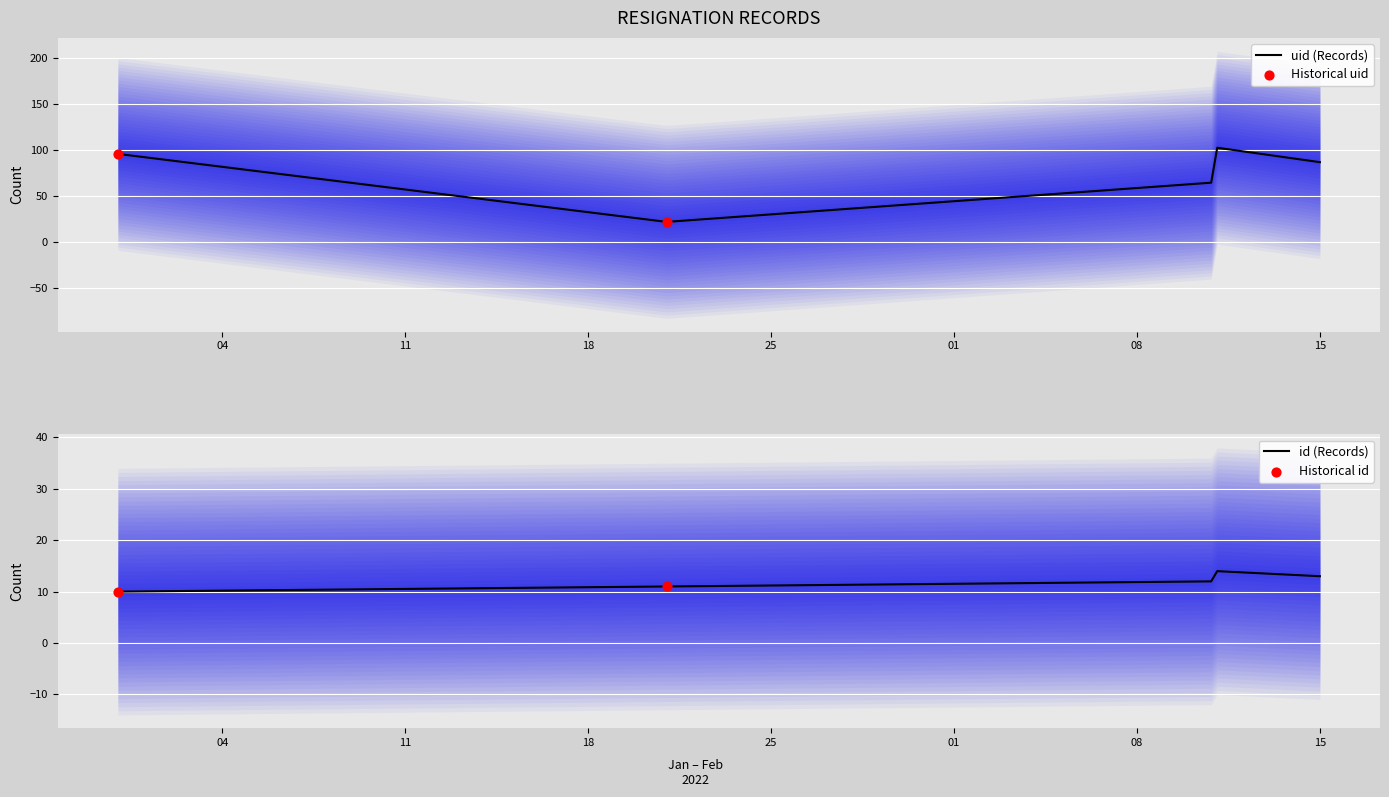

At which category is the sum across all series the highest?

2022-02-11